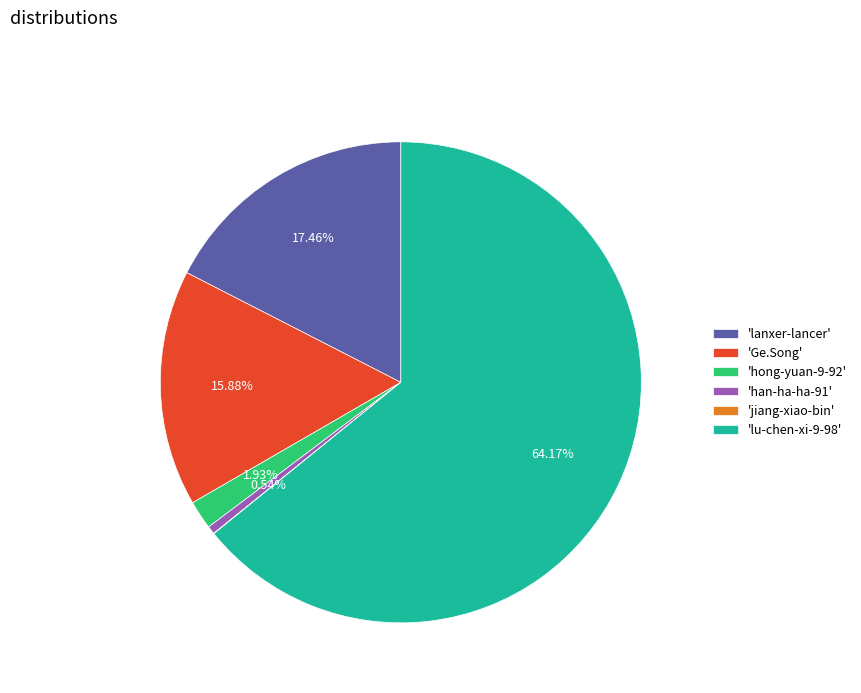

To the nearest percent, what is the difference between the largest and smallest slice percentages?

64%